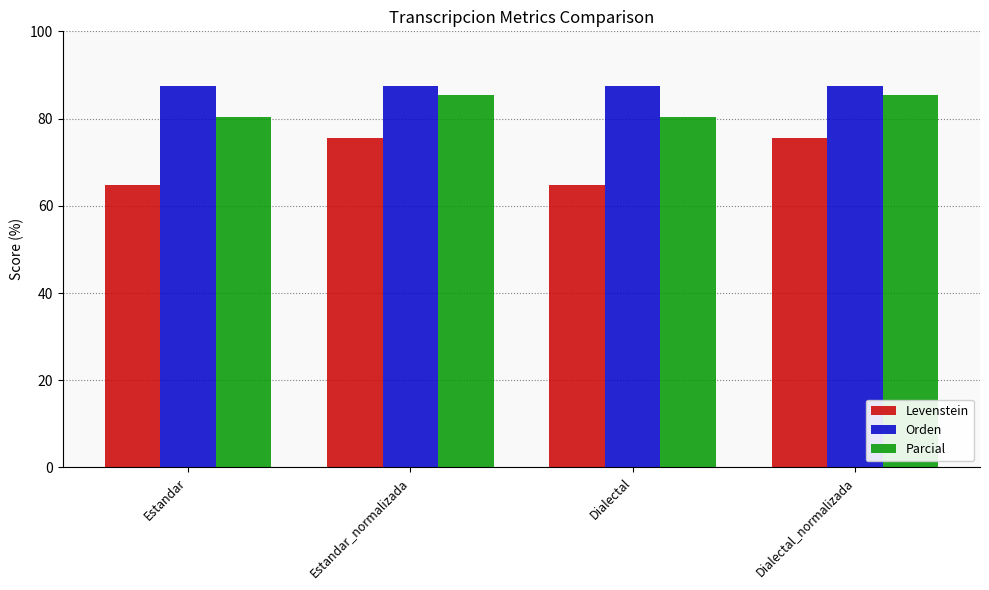

Which series changed the most between Estandar and Dialectal_normalizada?

Levenstein